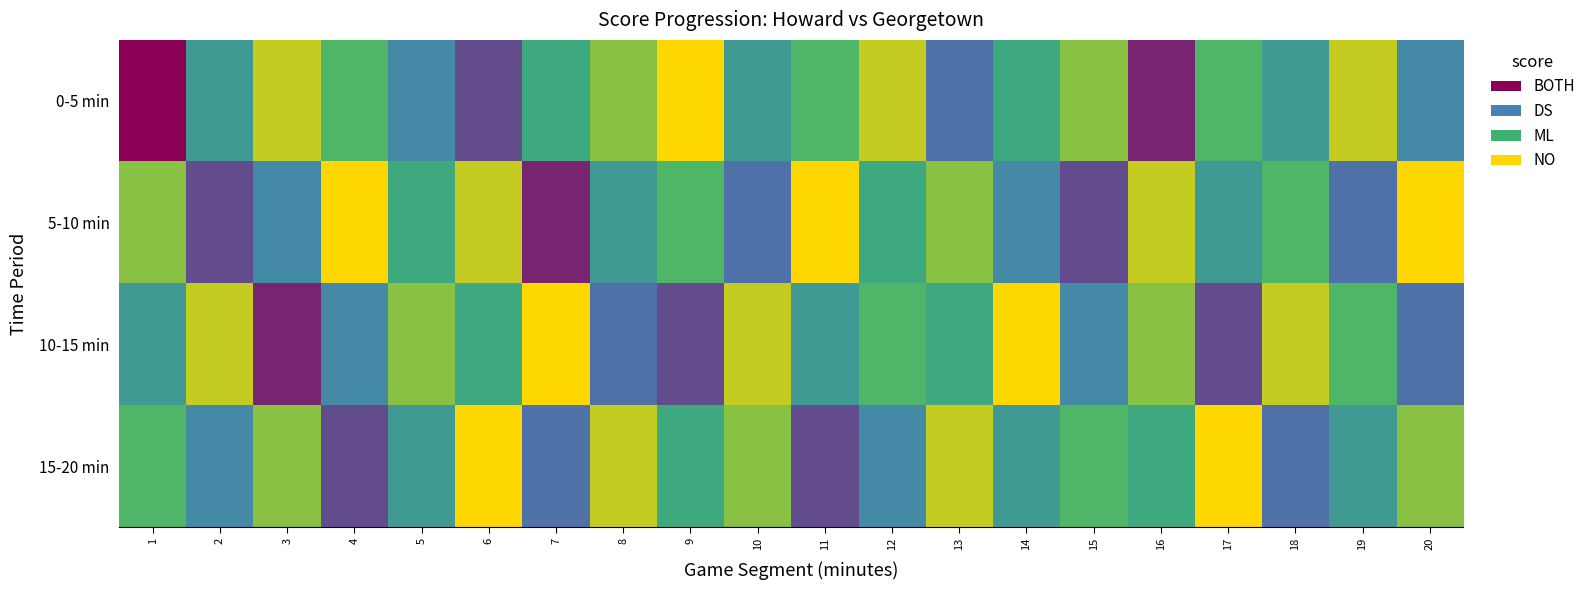

How many data points does each series have?

20